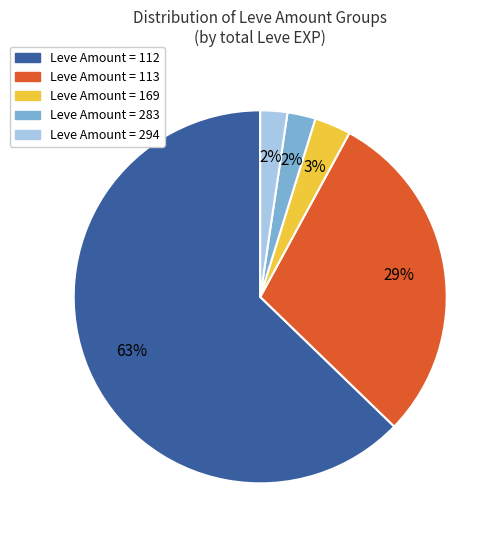

Does any single category account for the majority?

Yes